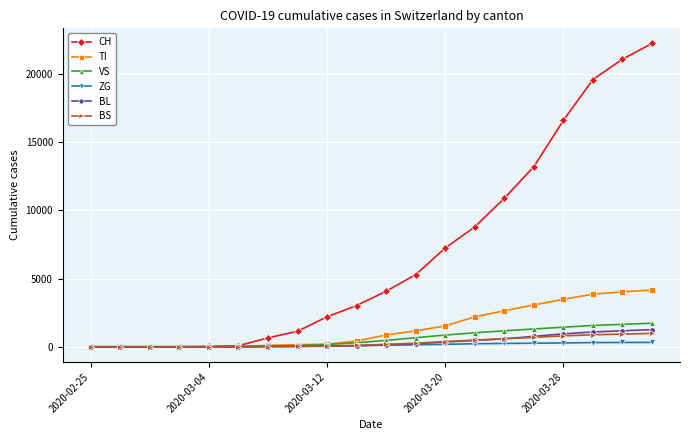

Which series has the largest total across all categories?

CH